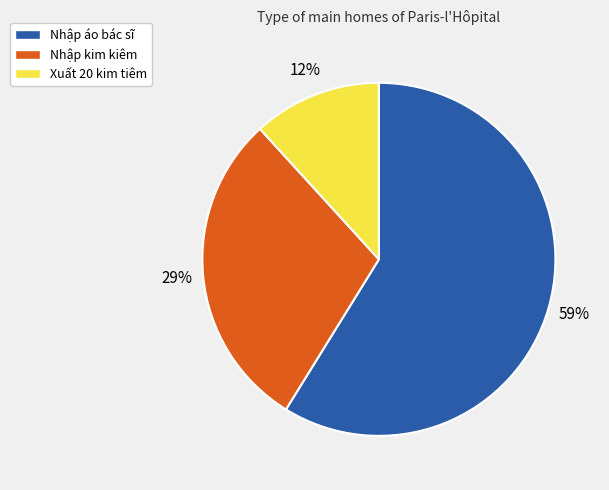

Count the number of slices in the pie.

3